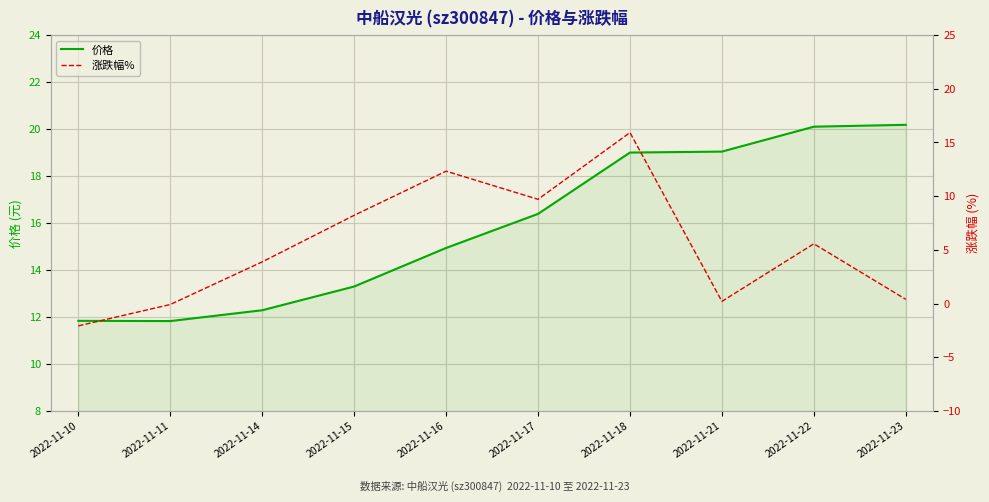

Between 2022-11-16 and 2022-11-17, which series saw the biggest shift?

涨跌幅%